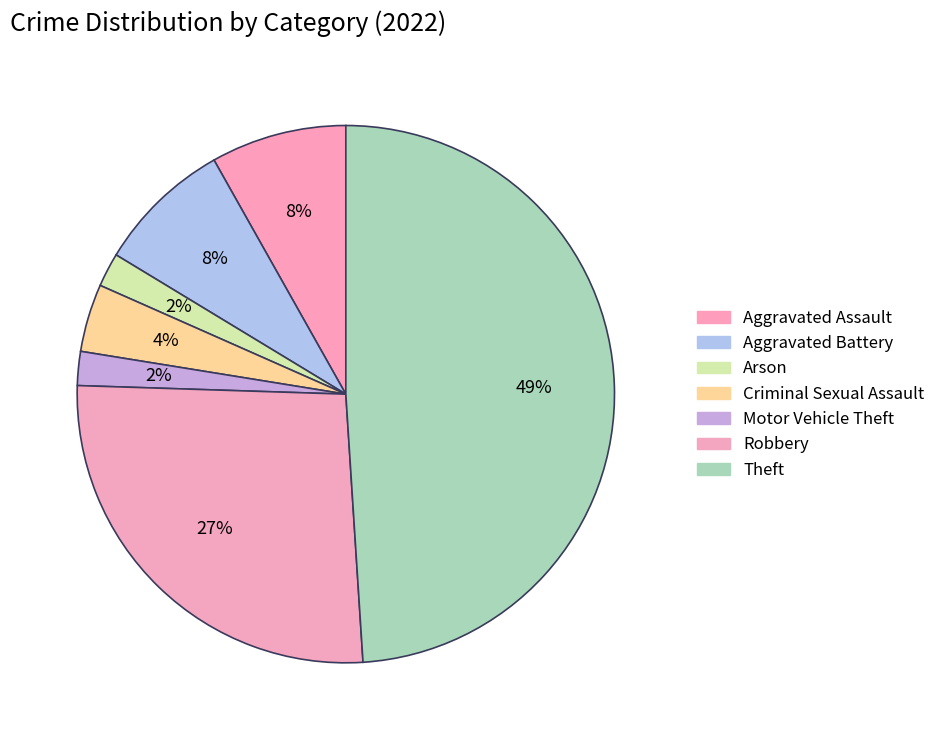

Combined, do Criminal Sexual Assault and Robbery account for over 50%?

No